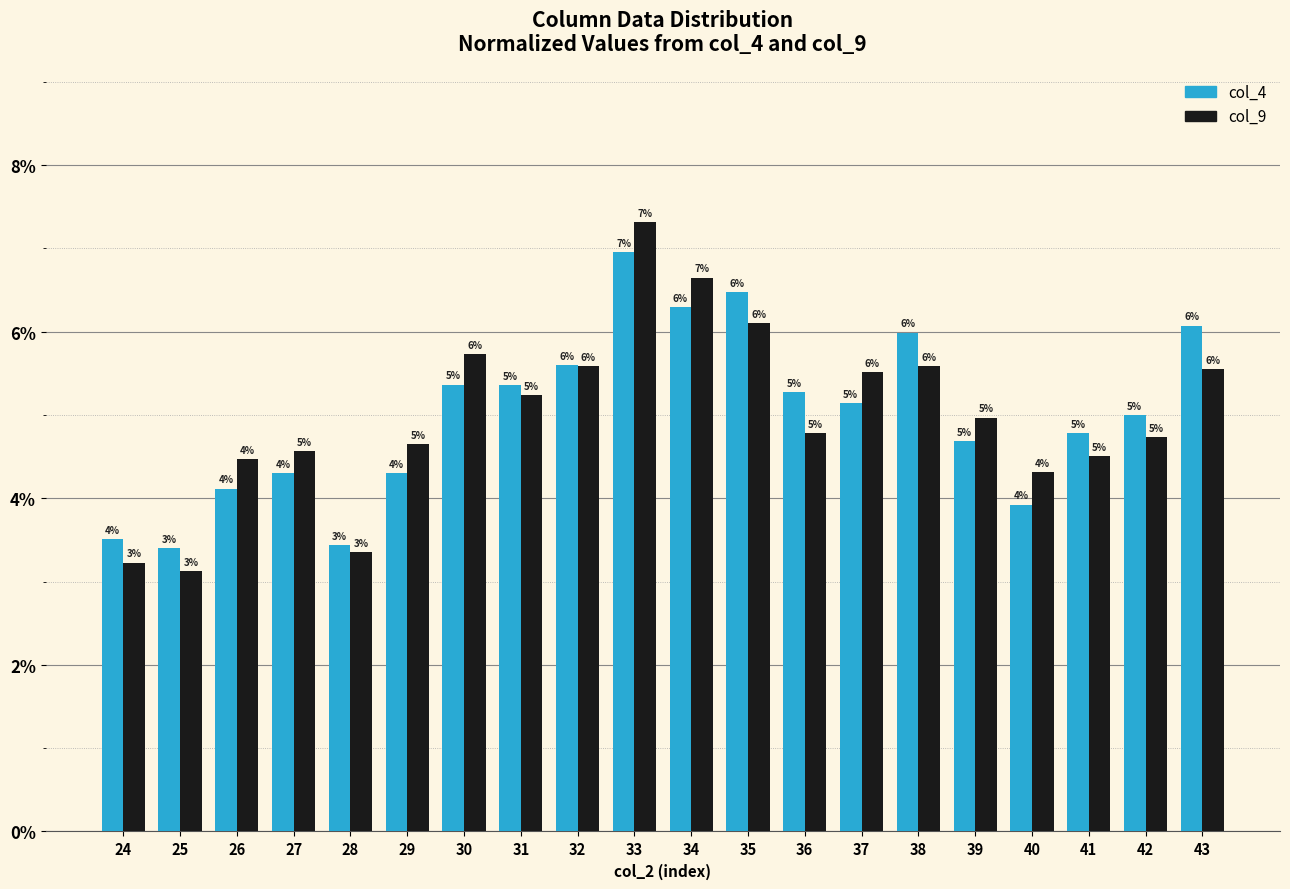

The col_9 series shows 5.6 at 32. True or false?

True